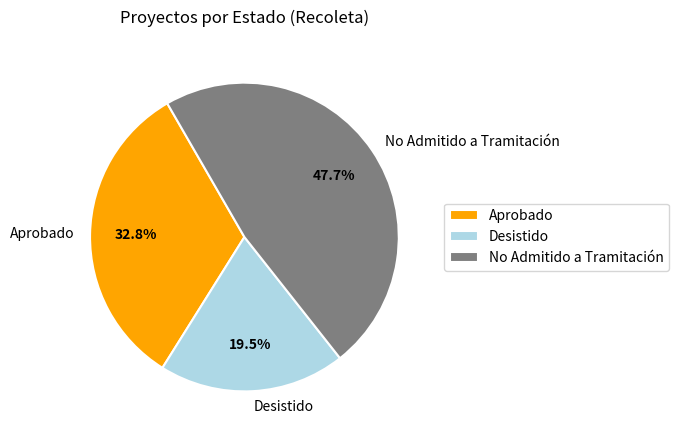

To the nearest percent, what percentage of the pie is Aprobado?

33%